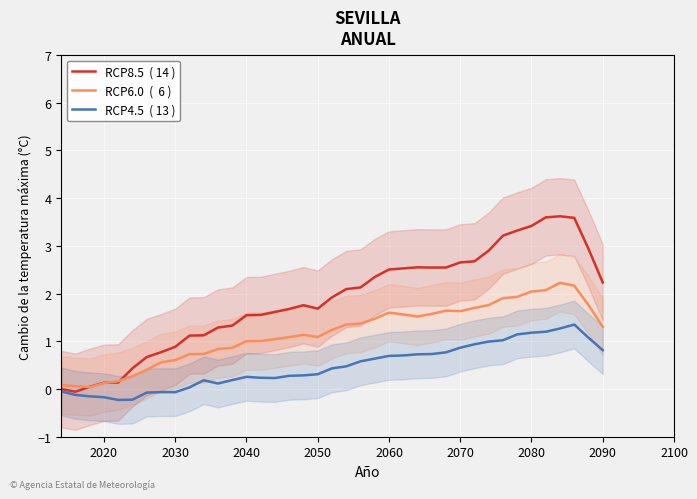

At how many categories does at least one series exceed 1?

30